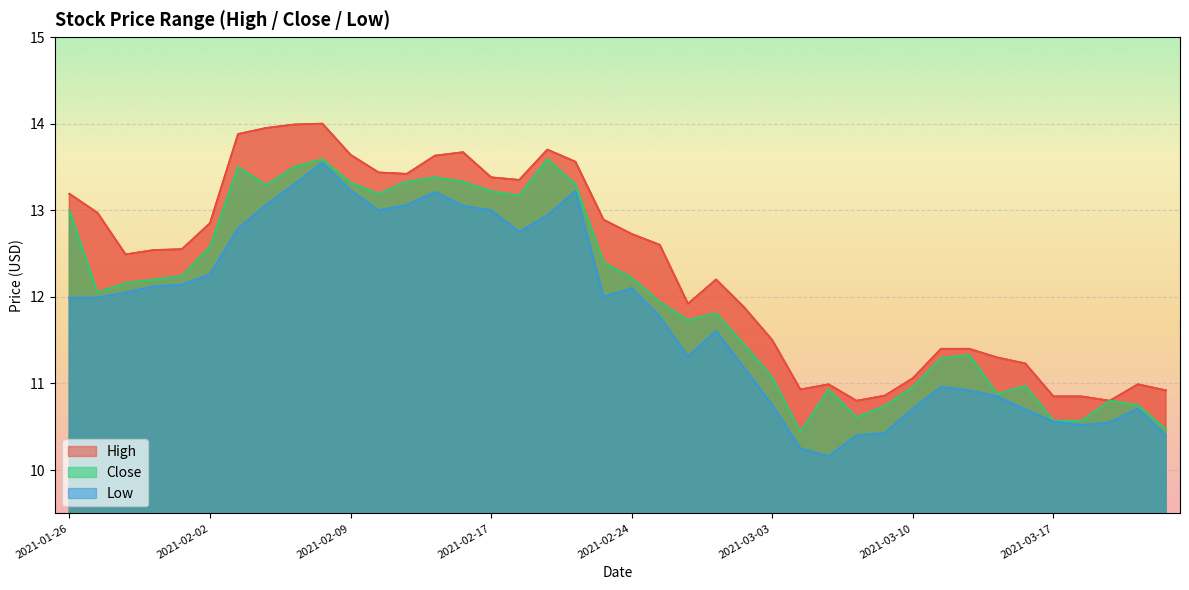

Where is the first local maximum for High?

2021-02-08